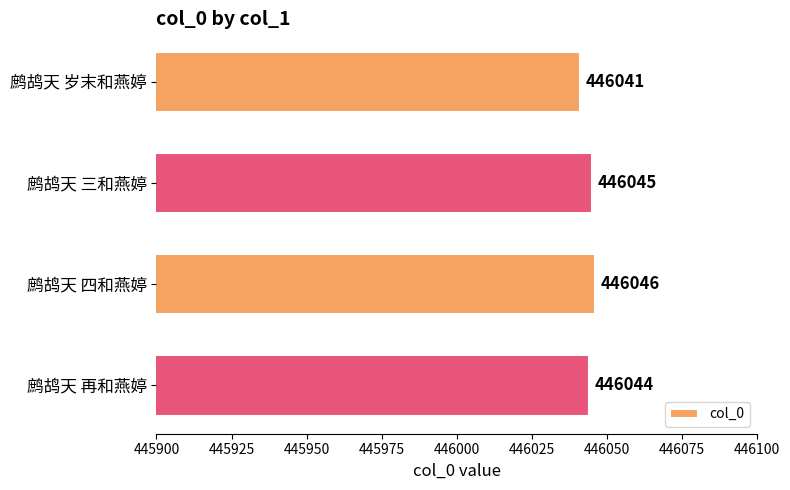

Are the bars grouped side by side (vs. stacked)?

No